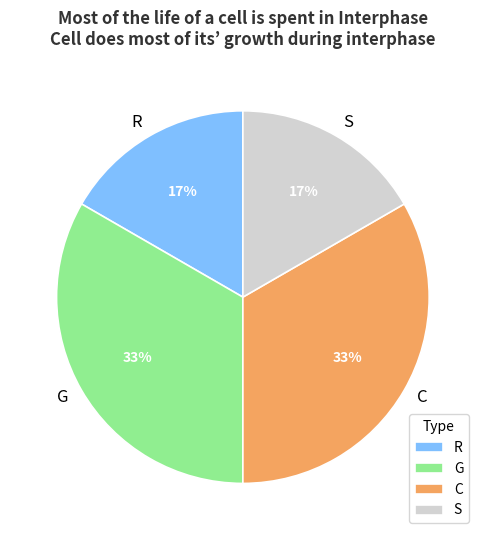

Approximately how many times larger is the value at C compared to G?

1.0